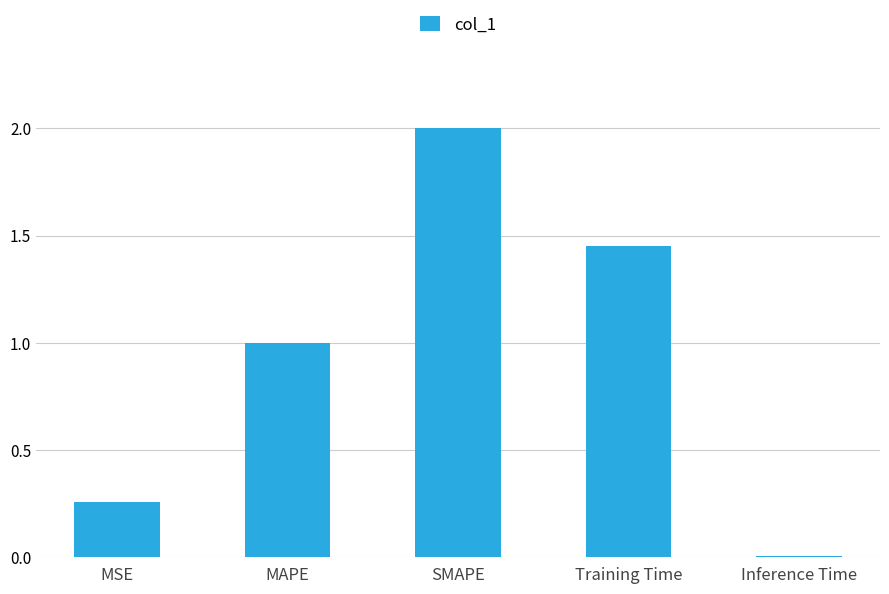

How many bars are there in total?

5